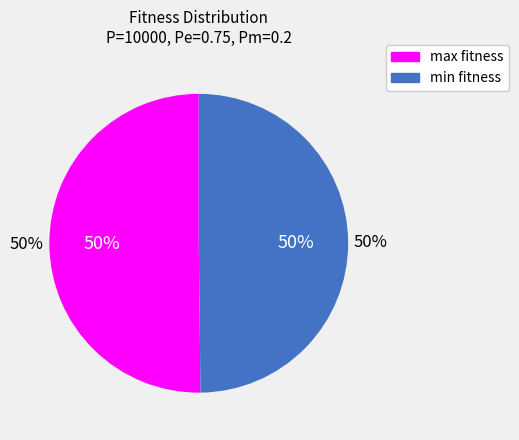

Combined, do min fitness (33.1184) and max fitness (35.6184) account for over 50%?

Yes